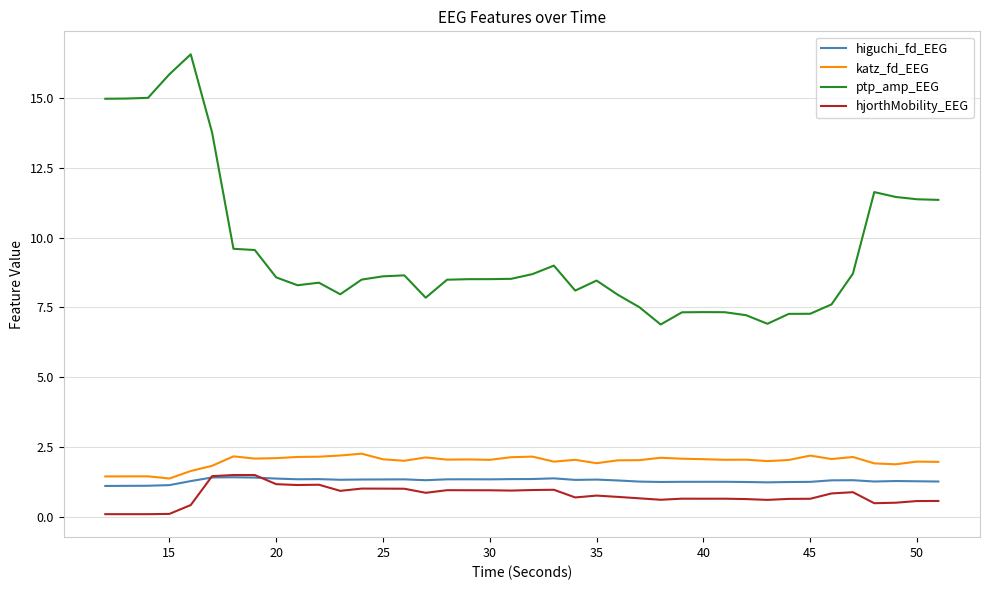

True or false: ptp_amp_EEG and higuchi_fd_EEG cross at least once.

False